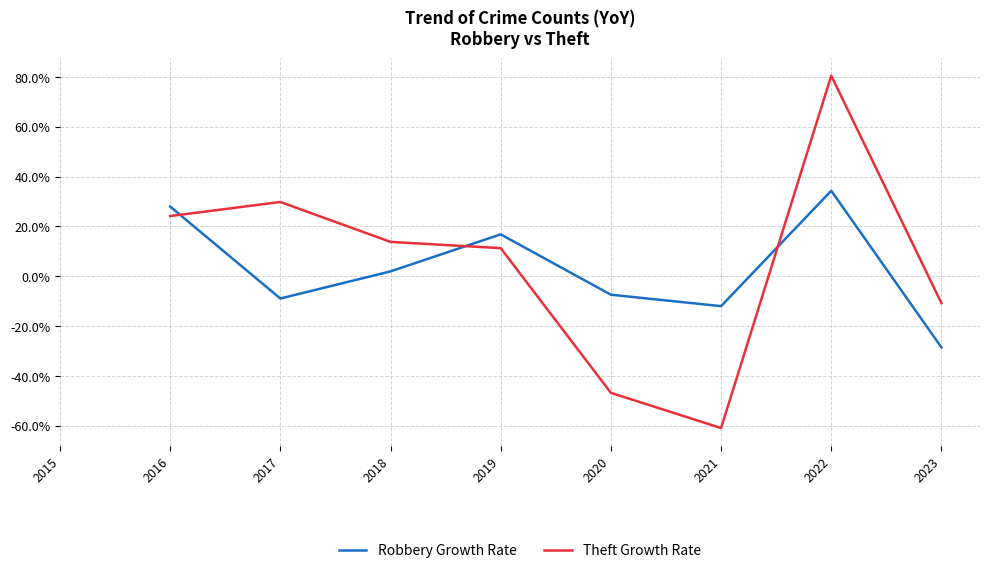

What is the greatest value displayed?

80.5